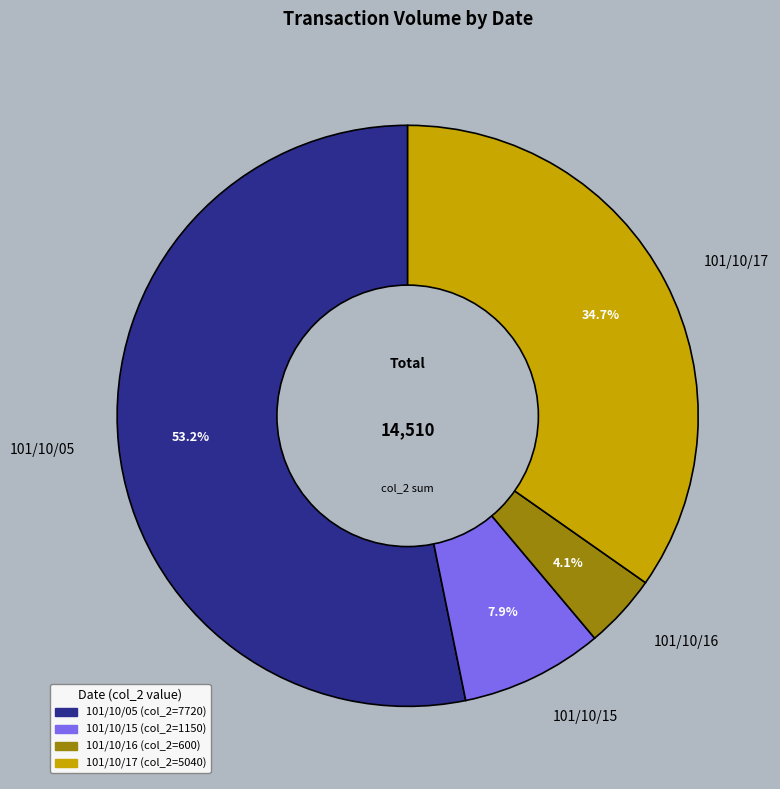

Does any single category account for the majority?

Yes